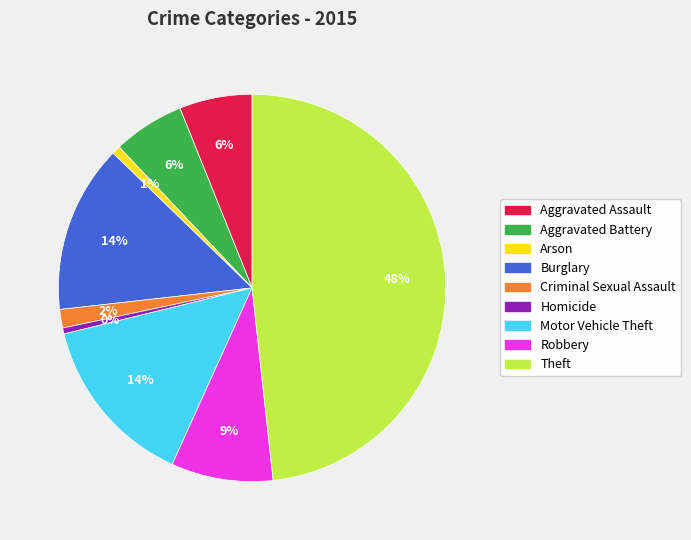

What is the largest slice in the pie chart?

Theft